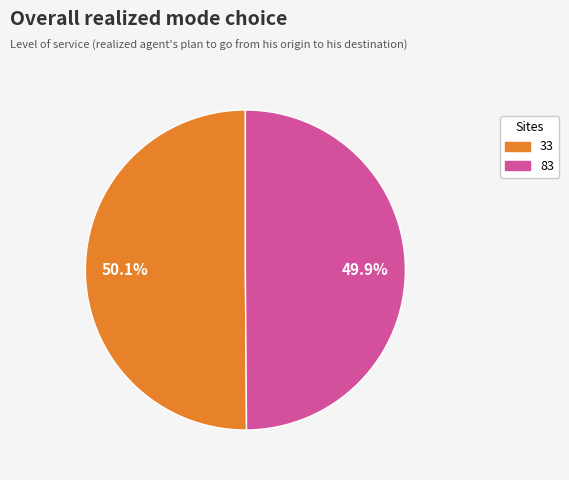

Approximately how many times larger is the value at 33 compared to 83?

1.0